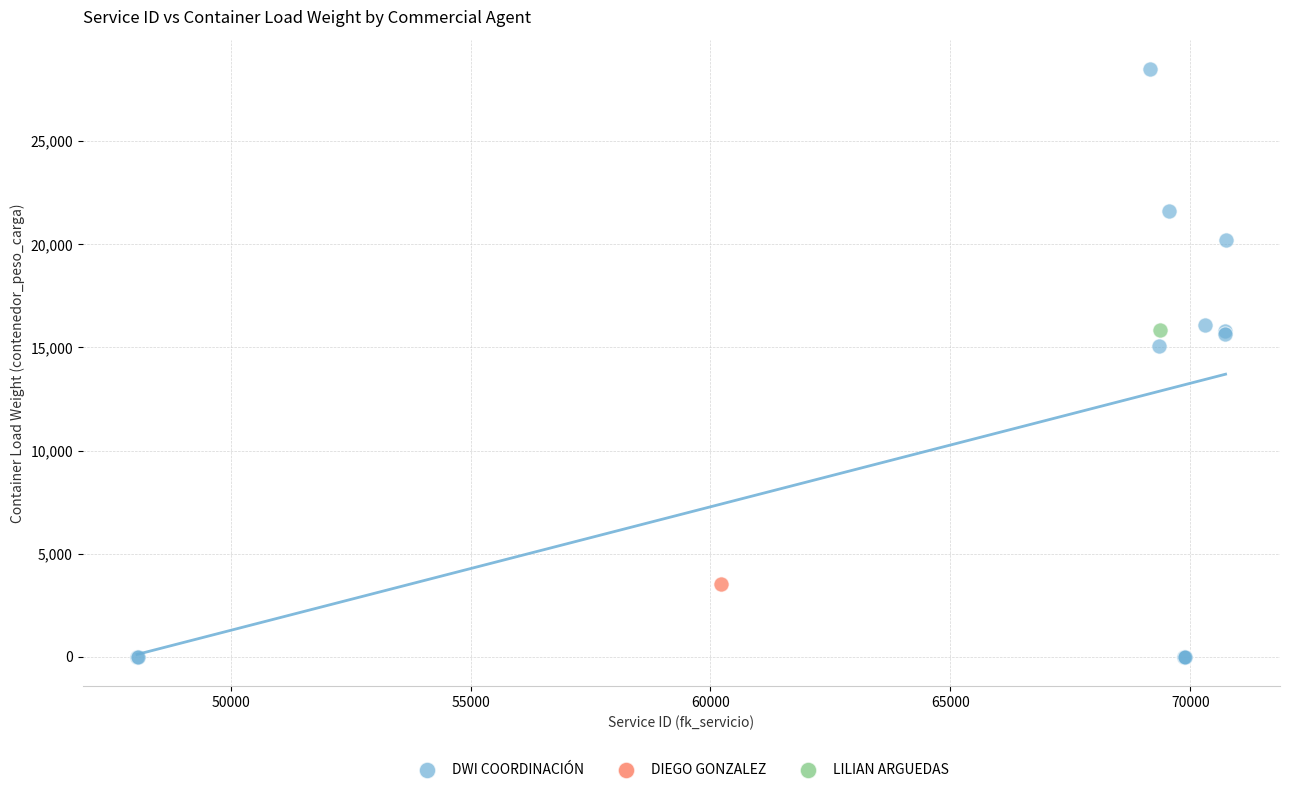

What are all the series names shown in the legend?

DWI COORDINACIÓN, DIEGO GONZALEZ, LILIAN ARGUEDAS